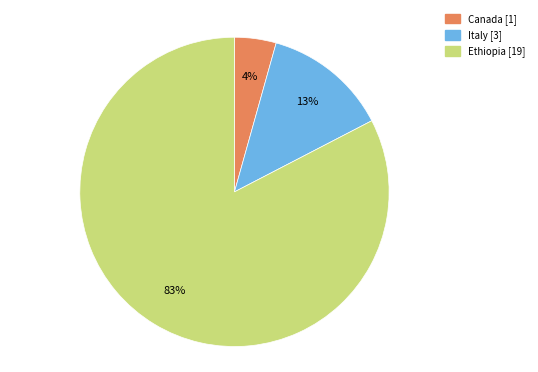

What percentage is the Ethiopia slice, to the nearest percent?

83%